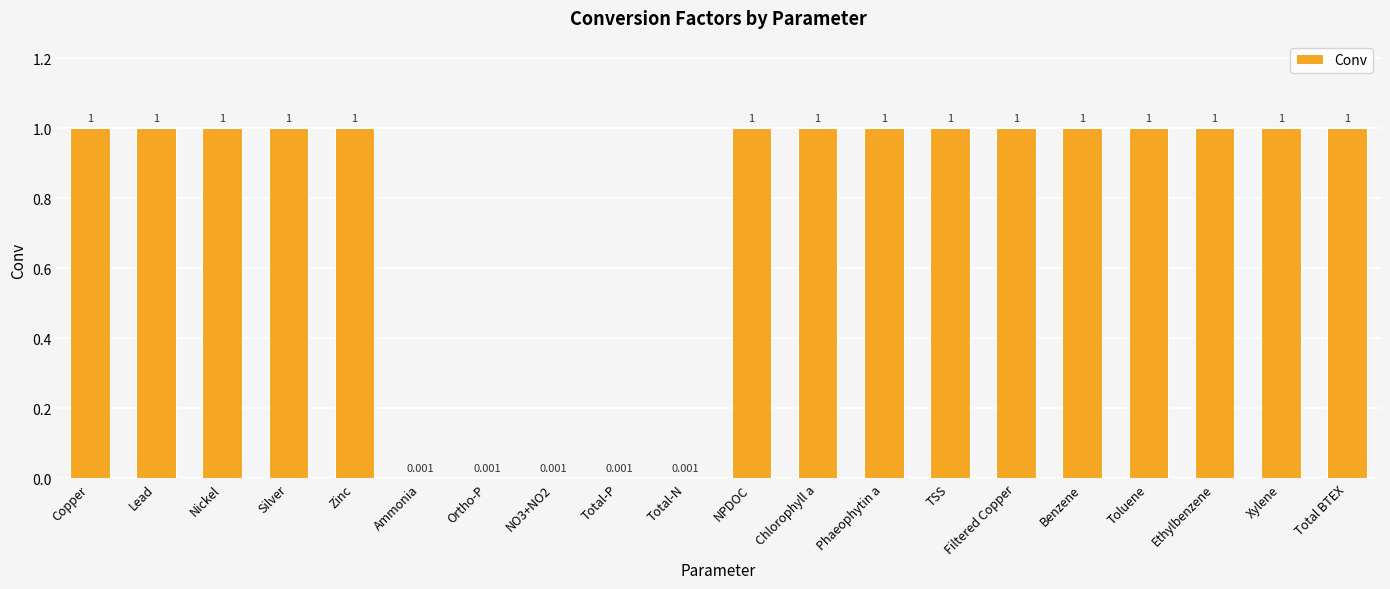

Reading left to right, extract all data points from this chart.

Copper=1.0	Lead=1.0	Nickel=1.0	Silver=1.0	Zinc=1.0	Ammonia=0.0	Ortho-P=0.0	NO3+NO2=0.0	Total-P=0.0	Total-N=0.0	NPDOC=1.0	Chlorophyll a=1.0	Phaeophytin a=1.0	TSS=1.0	Filtered Copper=1.0	Benzene=1.0	Toluene=1.0	Ethylbenzene=1.0	Xylene=1.0	Total BTEX=1.0